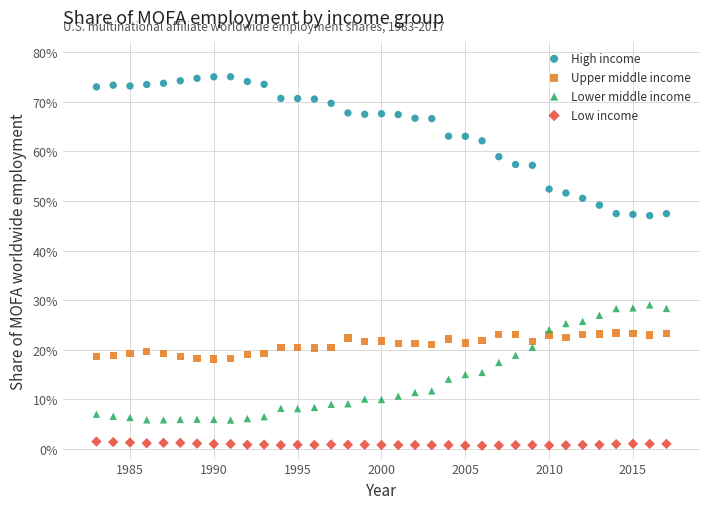

Which series has the widest spread of Y values?

High income